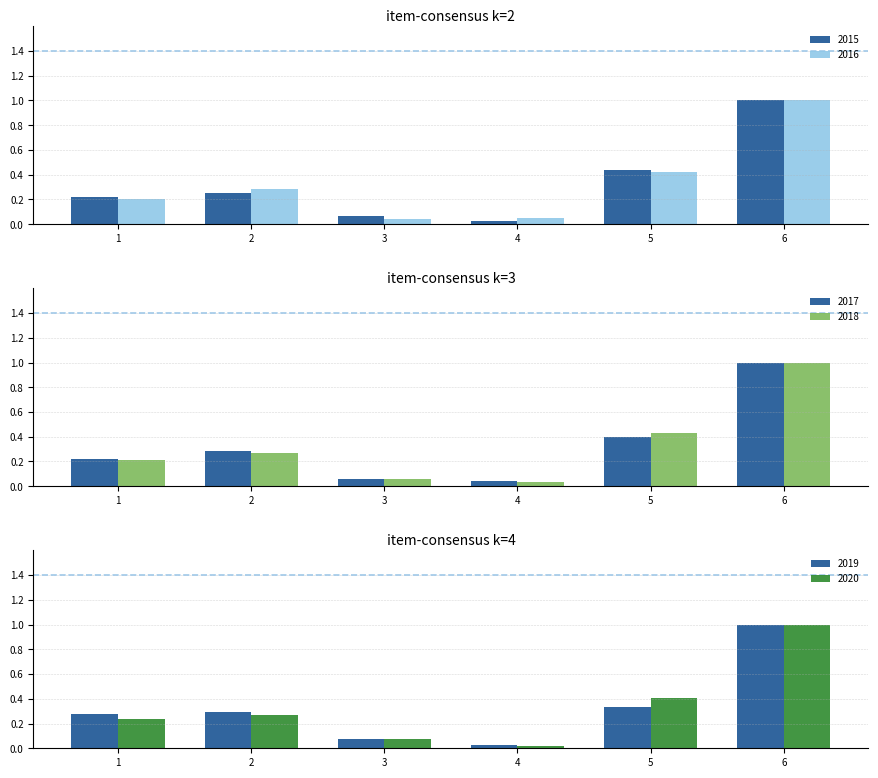

What is the difference between the maximum and minimum values in the 2019 series?

1.0